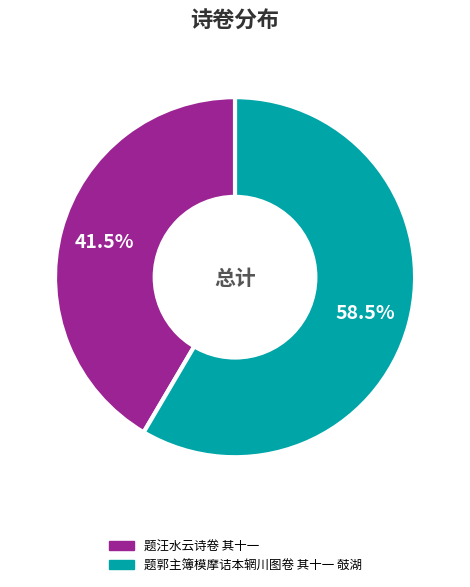

How many slices are in this pie chart?

2